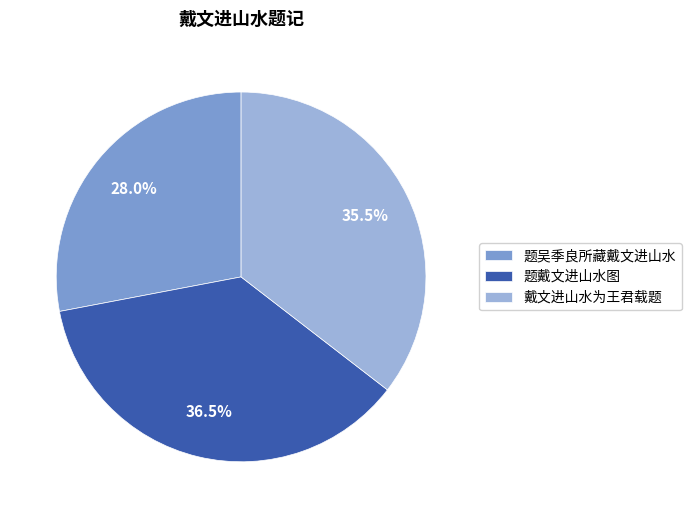

The 题吴季良所藏戴文进山水 slice represents 17% of the pie. True or false?

False